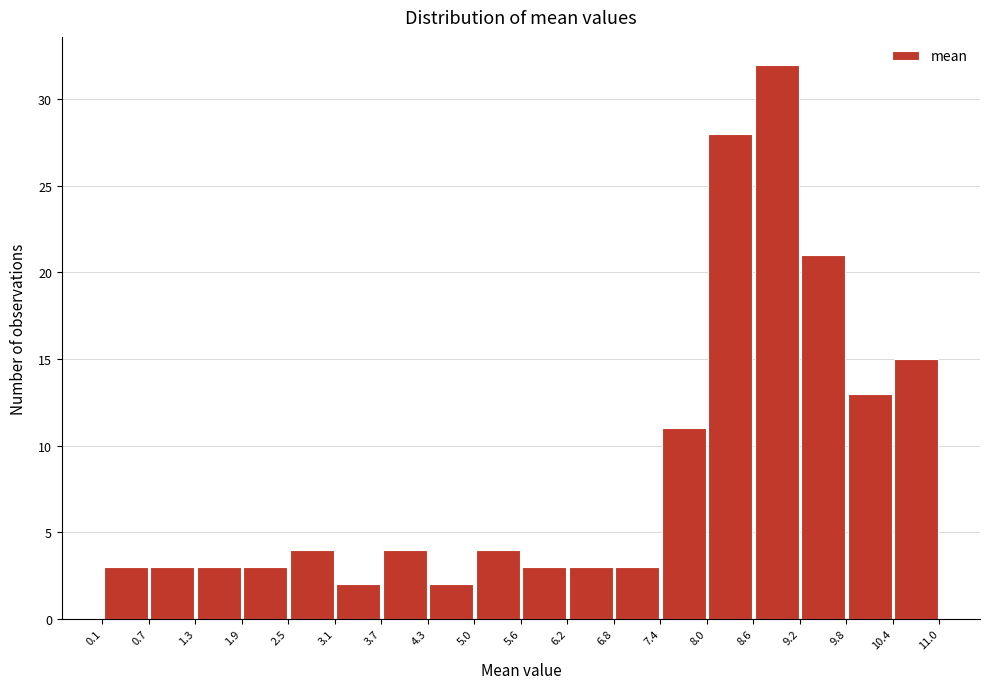

Reading left to right, transcribe this chart: for each bar, give the range it covers on the x-axis and its height. The values are not printed on the chart, so give them approximately, as read against the axis.

0.1 to 0.7: 3
0.7 to 1.3: 3
1.3 to 1.9: 3
1.9 to 2.5: 3
2.5 to 3.1: 4
3.1 to 3.7: 2
3.7 to 4.3: 4
4.3 to 5.0: 2
5.0 to 5.6: 4
5.6 to 6.2: 3
6.2 to 6.8: 3
6.8 to 7.4: 3
7.4 to 8.0: 11
8.0 to 8.6: 28
8.6 to 9.2: 32
9.2 to 9.8: 21
9.8 to 10.4: 13
10.4 to 11.0: 15